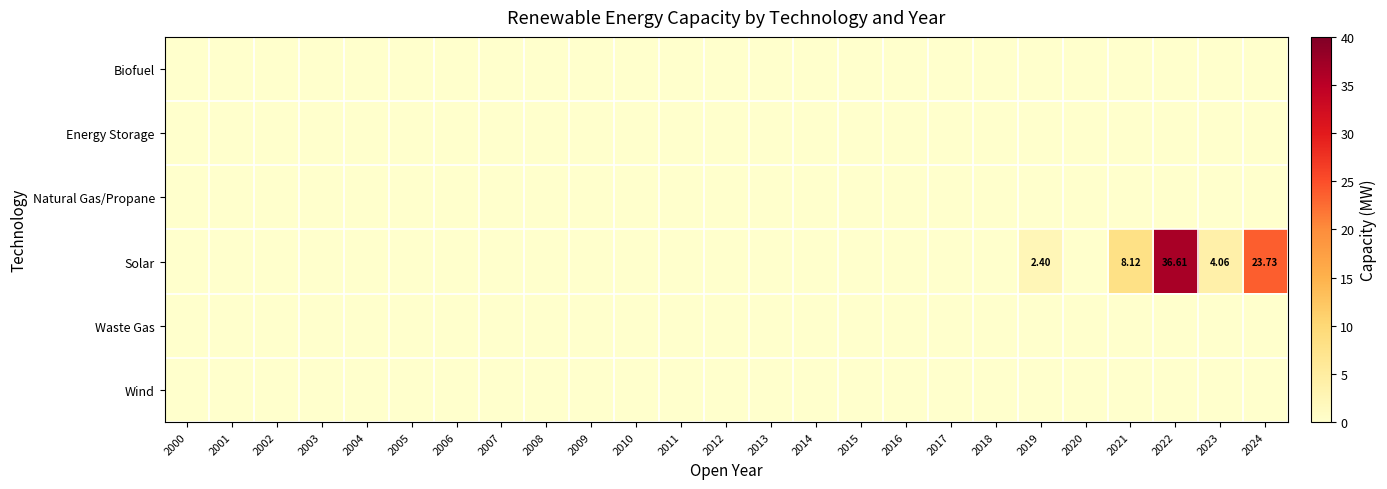

The value of Energy Storage at 2012 is 0.0. True or false?

True